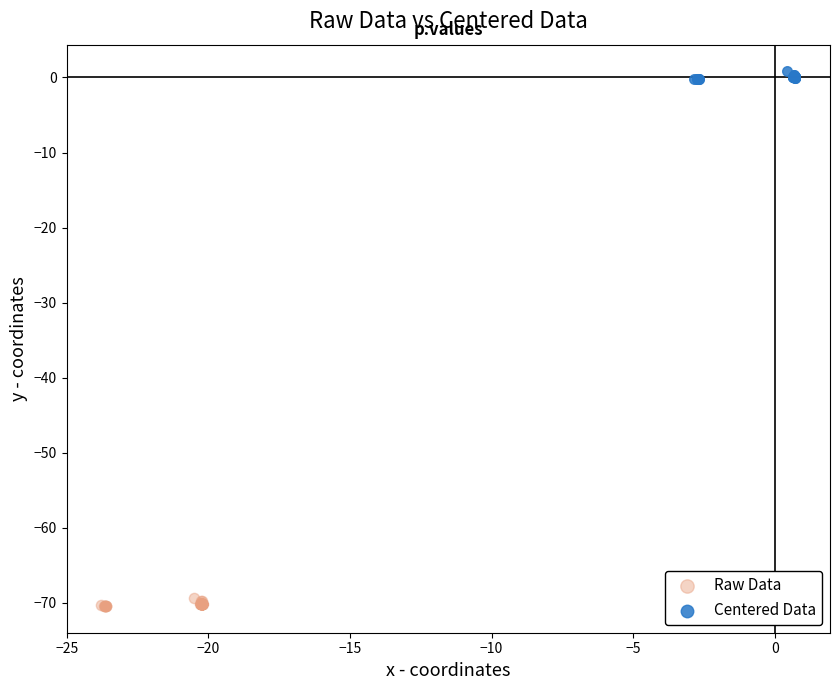

Which series contains the highest Y value?

Centered Data